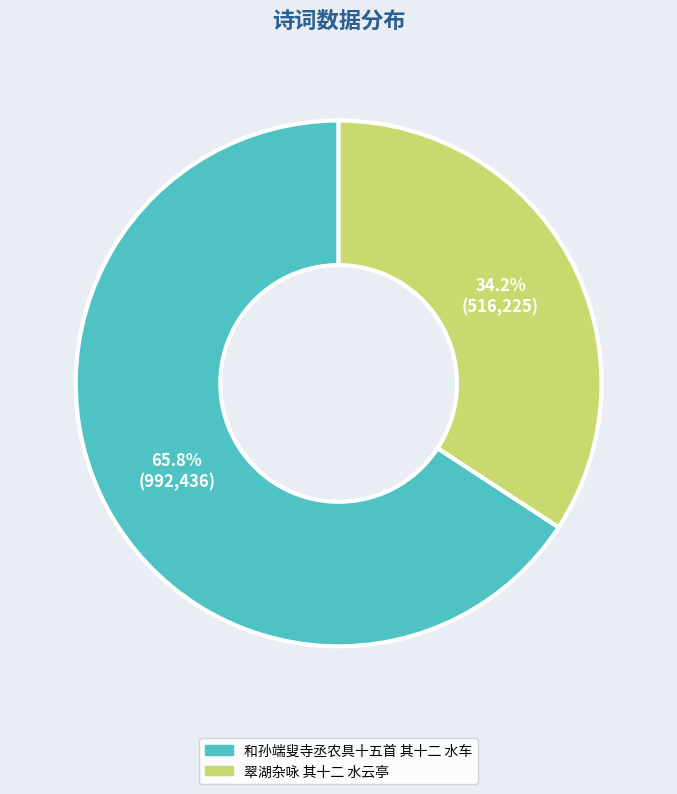

Which has a higher value, 翠湖杂咏 其十二 水云亭 or 和孙端叟寺丞农具十五首 其十二 水车?

和孙端叟寺丞农具十五首 其十二 水车